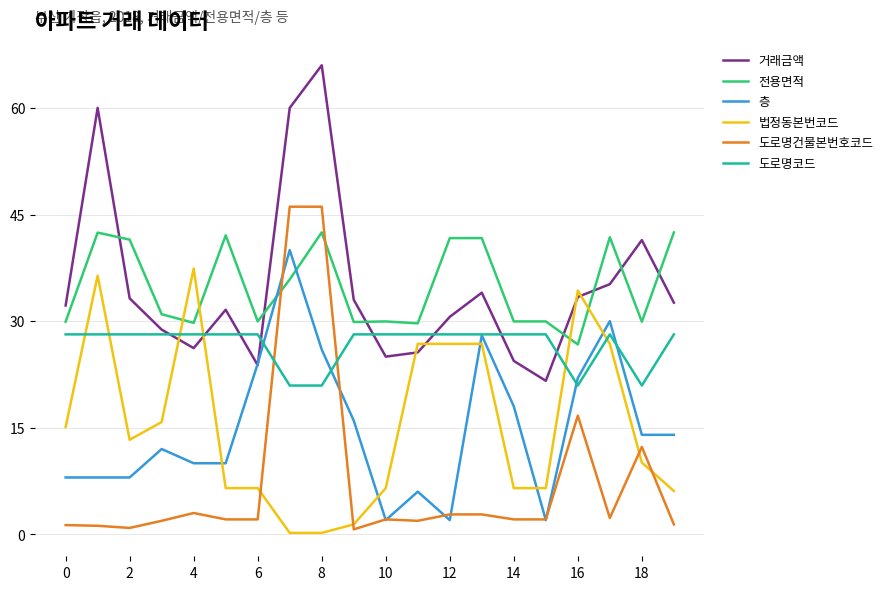

What is the maximum value shown in the chart?

66.0